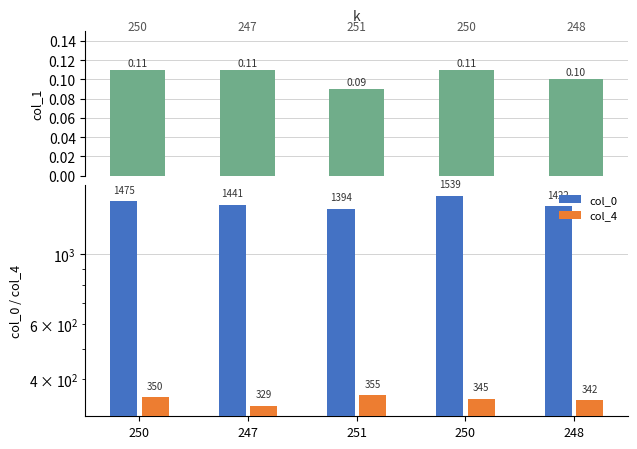

List the series in order of their peak value, highest first.

col_0, col_4, col_1